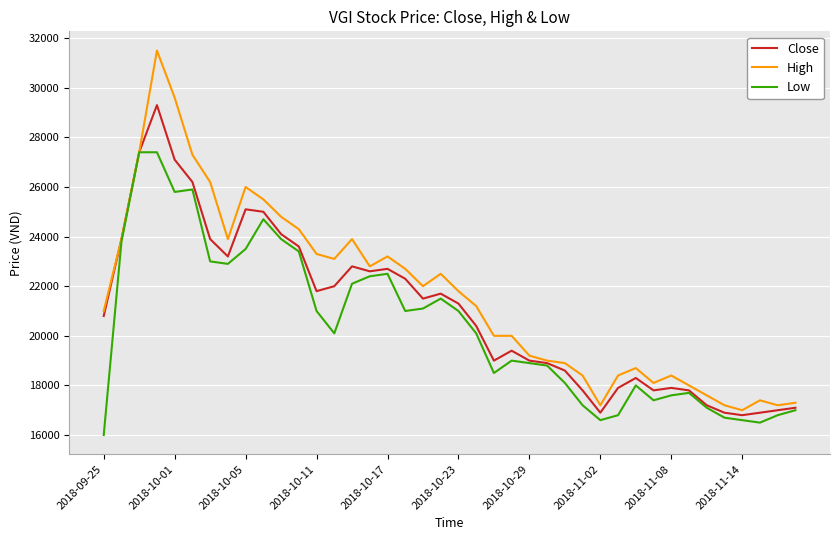

What is the greatest value displayed?

31500